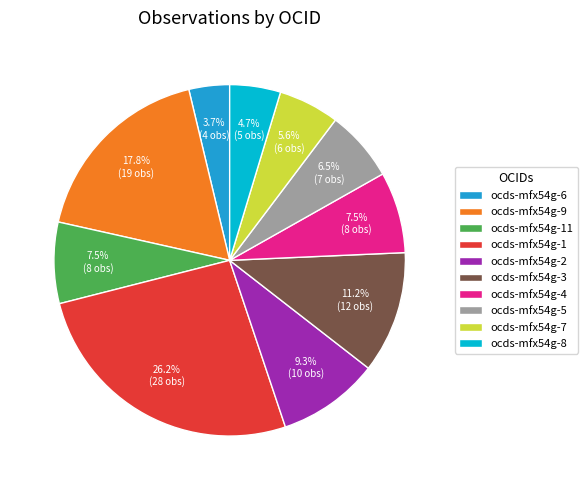

Is there any slice that represents more than half of the pie?

No